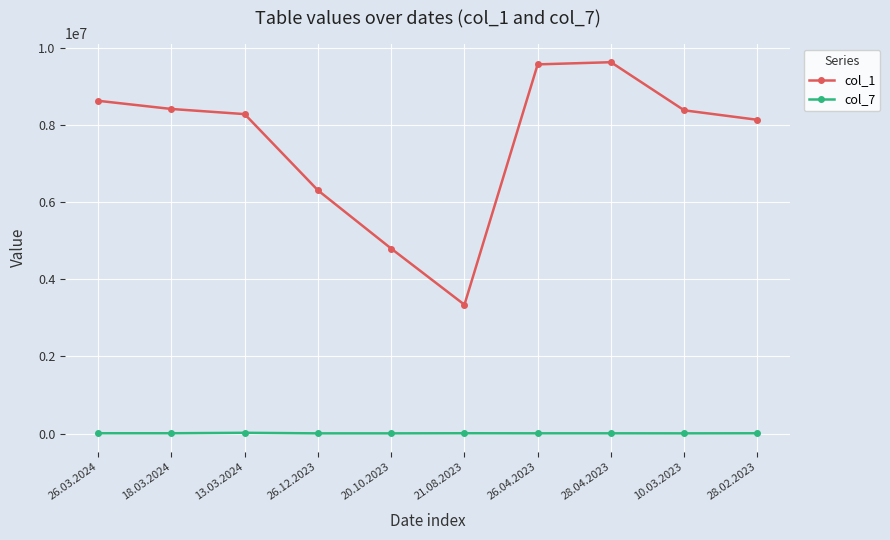

Is this an area chart (filled region under the line)?

No